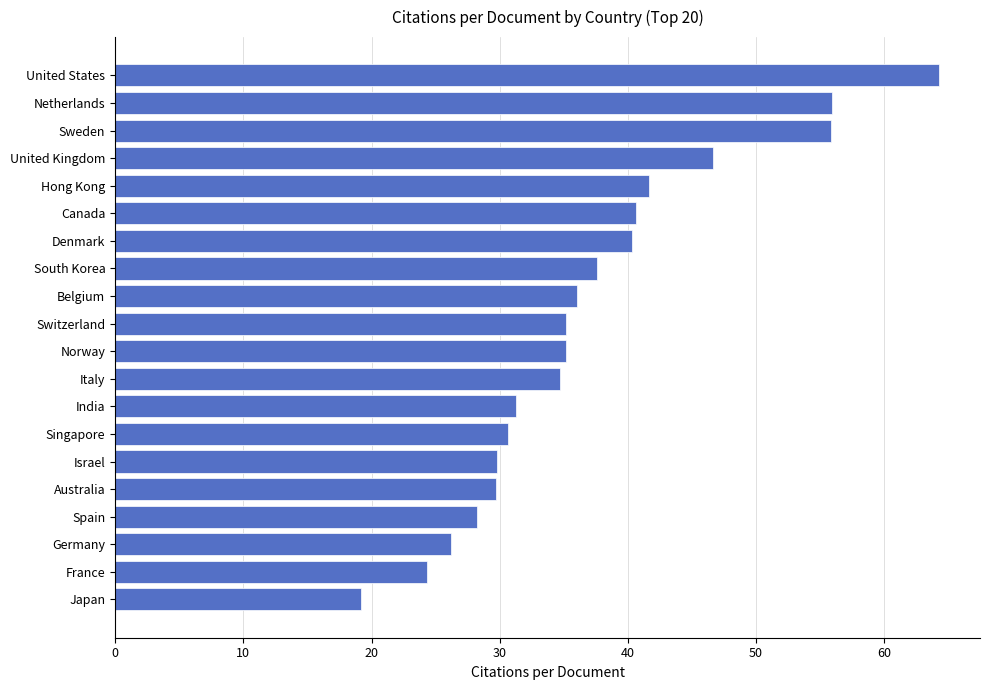

What value does the data have at France?

24.3